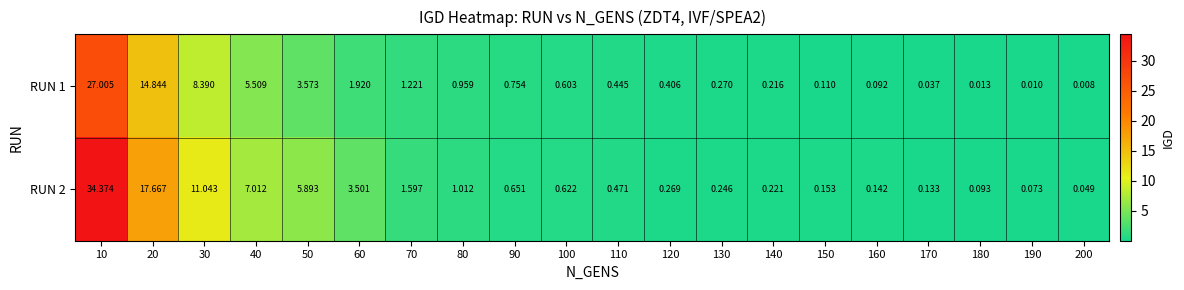

What is the spread (max minus min) of values at 10?

7.4